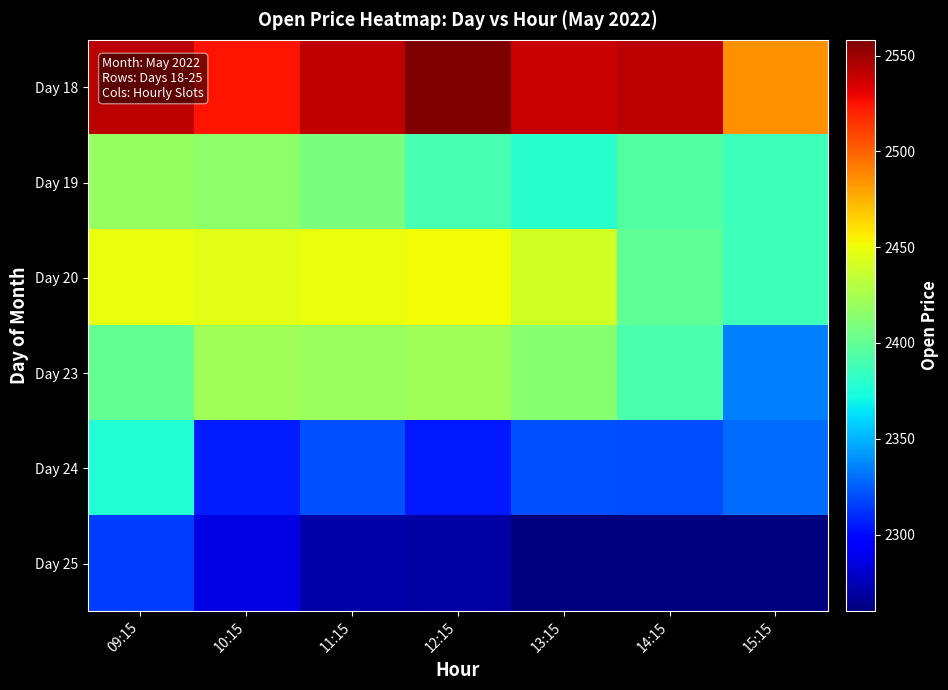

Which category has the highest value across all series?

12:15